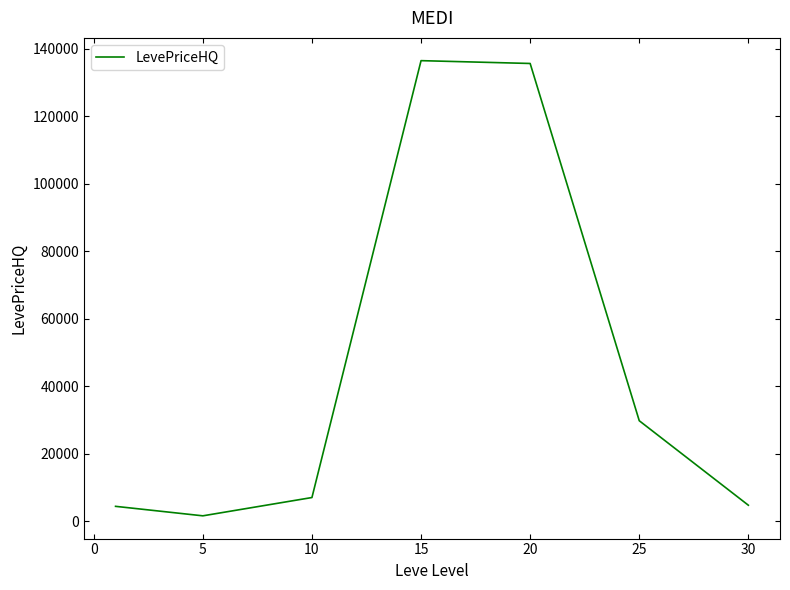

How many interior local peaks (higher than both neighbors) does the data have?

1